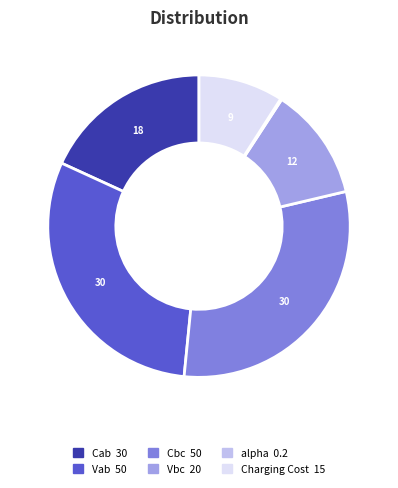

Combined, do Cab and Cbc account for over 50%?

No